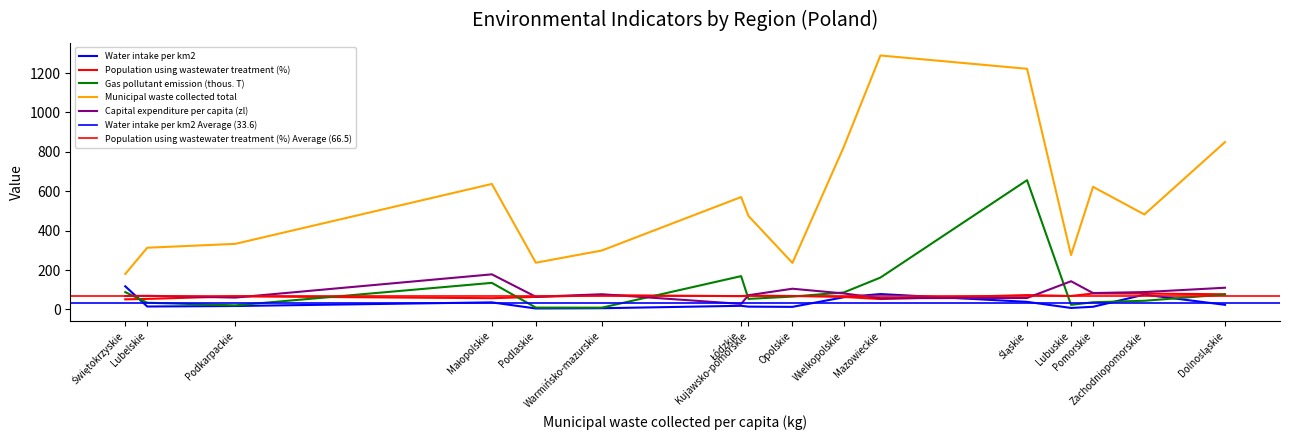

Reading left to right, what are all the values shown in this chart?

Water intake per km2: Dolnośląskie=23.3	Kujawsko-pomorskie=14.0	Lubelskie=14.7	Lubuskie=7.4	Łódzkie=18.3	Małopolskie=35.7	Mazowieckie=77.9	Opolskie=12.9	Podkarpackie=17.2	Podlaskie=4.7	Pomorskie=13.4	Śląskie=38.4	Świętokrzyskie=117.3	Warmińsko-mazurskie=6.0	Wielkopolskie=61.7	Zachodniopomorskie=75.0
Population using wastewater treatment (%): Dolnośląskie=76.8	Kujawsko-pomorskie=70.2	Lubelskie=53.3	Lubuskie=68.0	Łódzkie=67.3	Małopolskie=56.9	Mazowieckie=52.6	Opolskie=68.1	Podkarpackie=66.2	Podlaskie=63.6	Pomorskie=80.8	Śląskie=72.8	Świętokrzyskie=51.1	Warmińsko-mazurskie=72.1	Wielkopolskie=63.3	Zachodniopomorskie=80.3
Gas pollutant emission (thous. T): Dolnośląskie=75.8	Kujawsko-pomorskie=53.4	Lubelskie=33.8	Lubuskie=23.1	Łódzkie=168.9	Małopolskie=134.7	Mazowieckie=161.6	Opolskie=65.1	Podkarpackie=20.5	Podlaskie=9.2	Pomorskie=36.3	Śląskie=656.0	Świętokrzyskie=87.8	Warmińsko-mazurskie=8.8	Wielkopolskie=86.1	Zachodniopomorskie=43.8
Municipal waste collected total: Dolnośląskie=849.4	Kujawsko-pomorskie=474.4	Lubelskie=313.1	Lubuskie=275.8	Łódzkie=570.4	Małopolskie=636.8	Mazowieckie=1289.0	Opolskie=236.0	Podkarpackie=332.7	Podlaskie=237.0	Pomorskie=622.2	Śląskie=1221.4	Świętokrzyskie=179.9	Warmińsko-mazurskie=299.0	Wielkopolskie=824.7	Zachodniopomorskie=481.9
Capital expenditure per capita (zl): Dolnośląskie=110.0	Kujawsko-pomorskie=72.0	Lubelskie=69.0	Lubuskie=143.0	Łódzkie=28.0	Małopolskie=178.0	Mazowieckie=57.0	Opolskie=105.0	Podkarpackie=60.0	Podlaskie=64.0	Pomorskie=83.0	Śląskie=58.0	Świętokrzyskie=68.0	Warmińsko-mazurskie=77.0	Wielkopolskie=81.0	Zachodniopomorskie=88.0